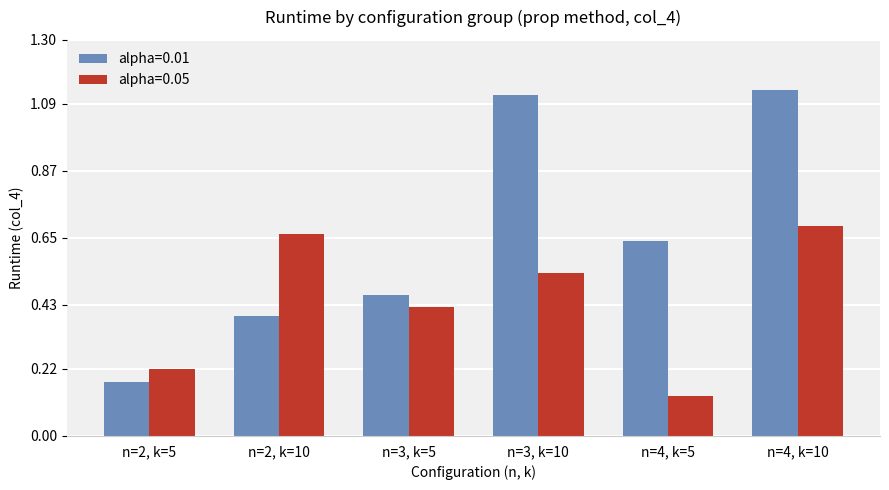

Which category has the lowest value in the alpha=0.01 series?

n=2, k=5